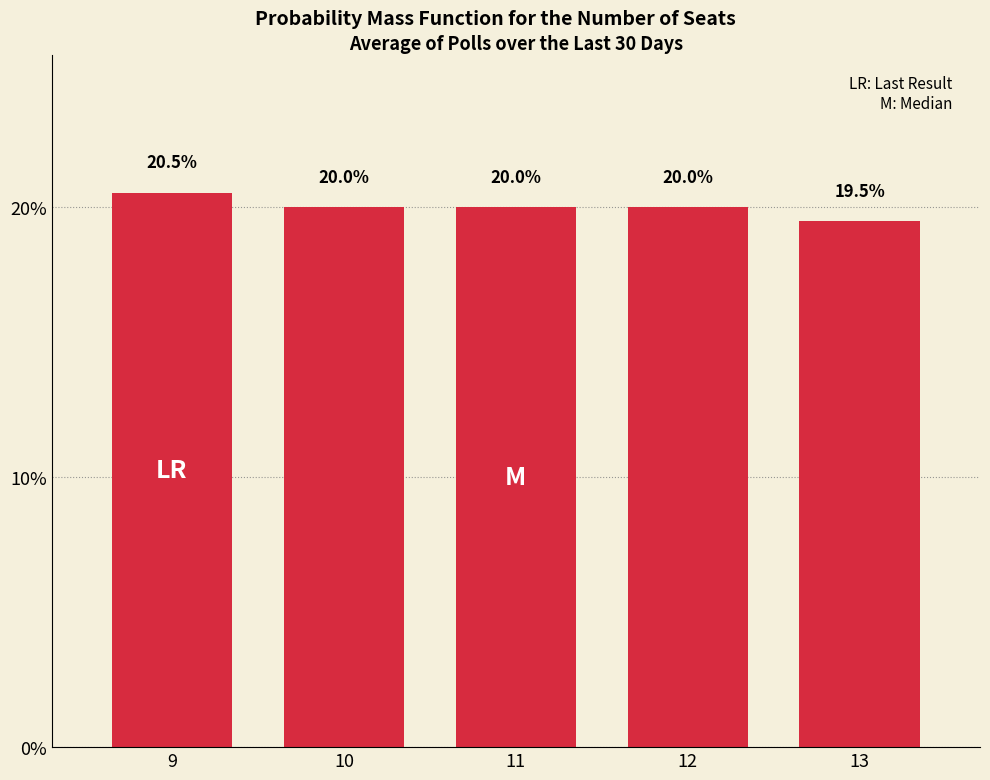

Does the chart contain any negative values?

No